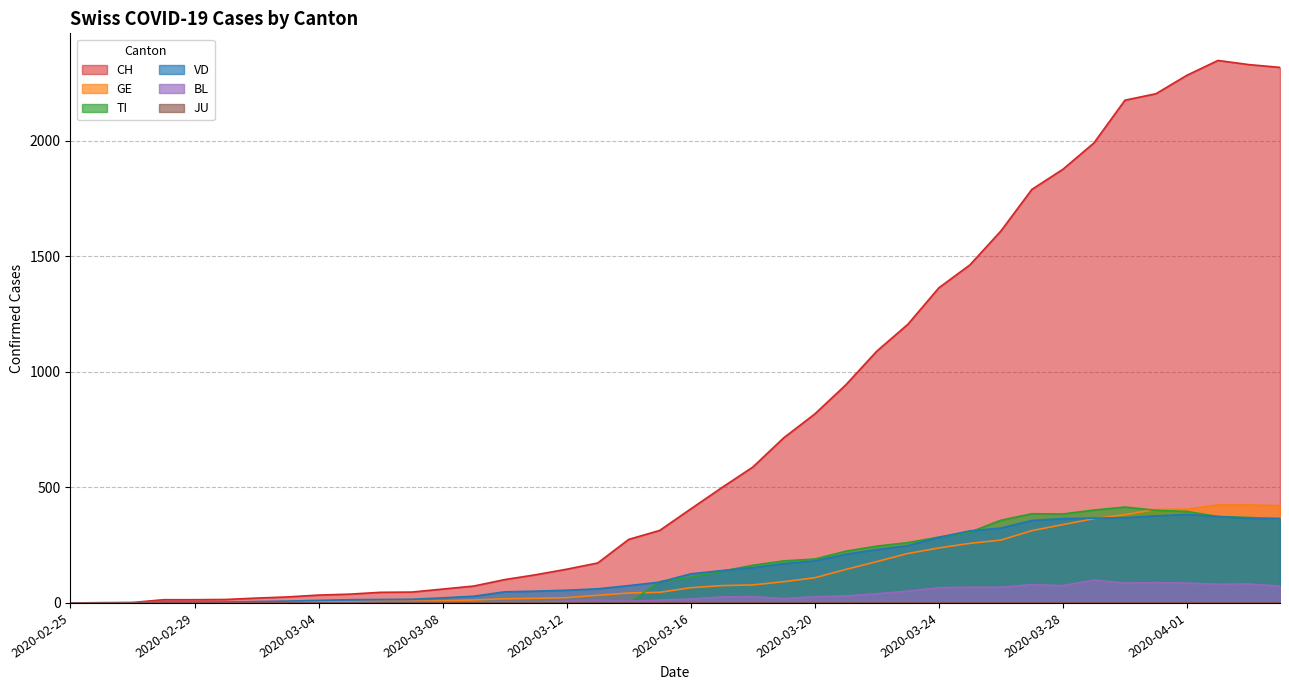

At which label is BL closest to 49?

2020-03-23